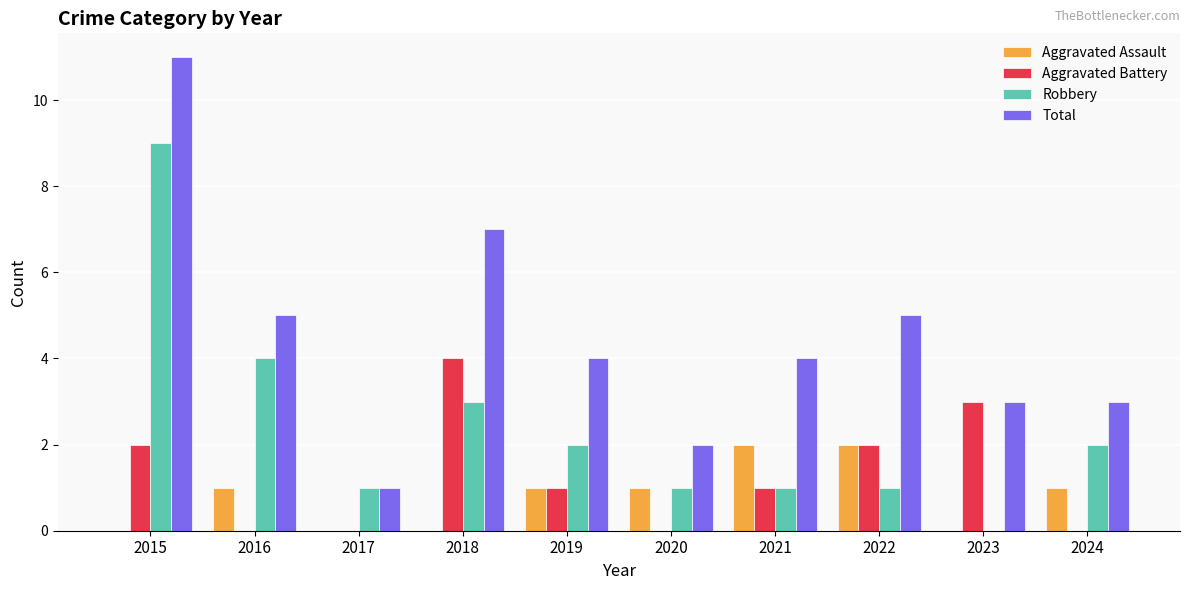

Is the value of Aggravated Battery at 2015 greater than the value of Robbery at 2016?

No